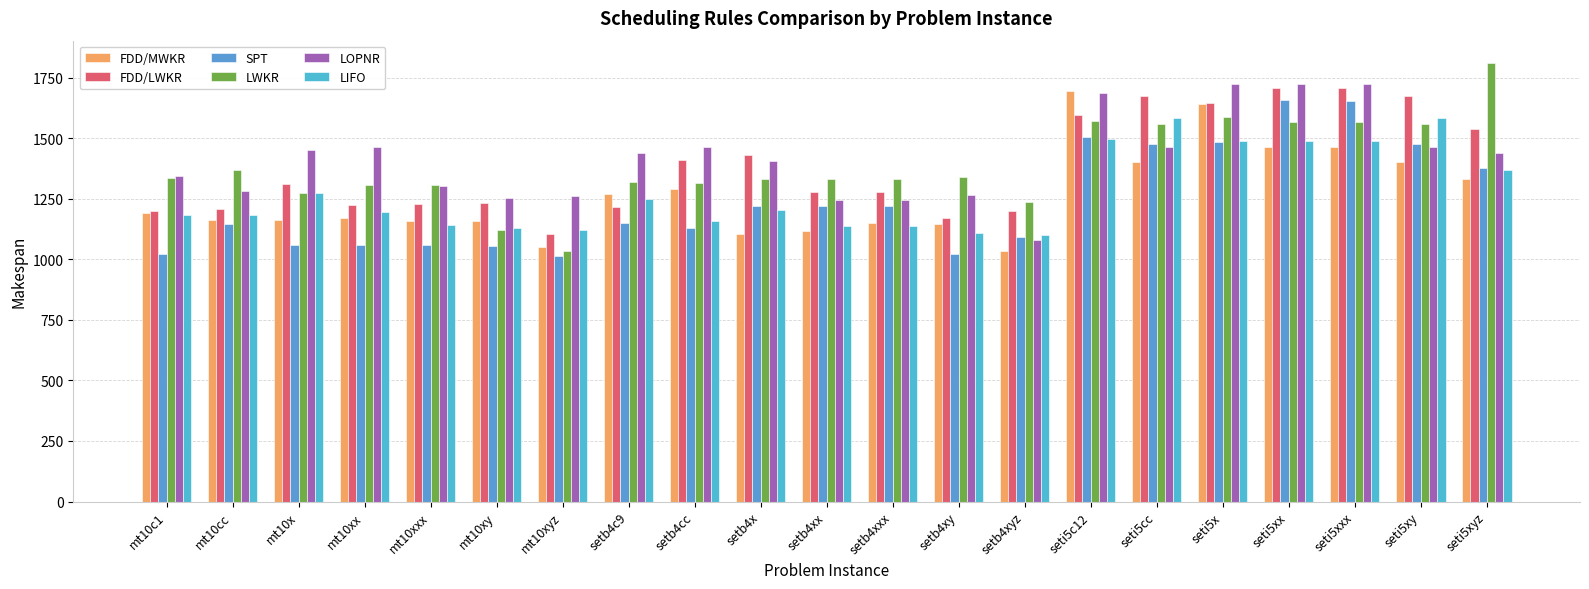

What is the value of the LIFO bar at the 9th from the left?

1157